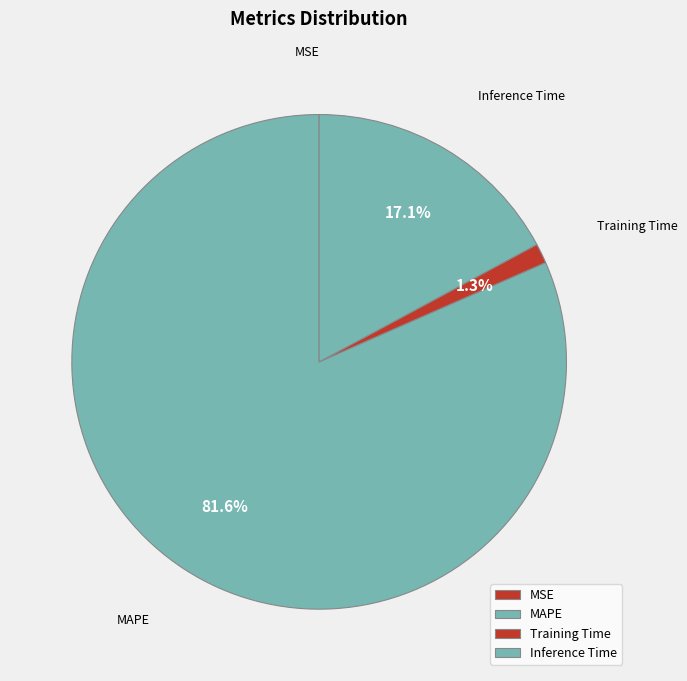

What is the largest slice in the pie chart?

MAPE